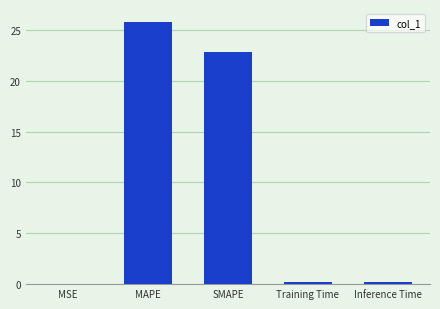

Is it true that the value at MAPE is 25.8?

True